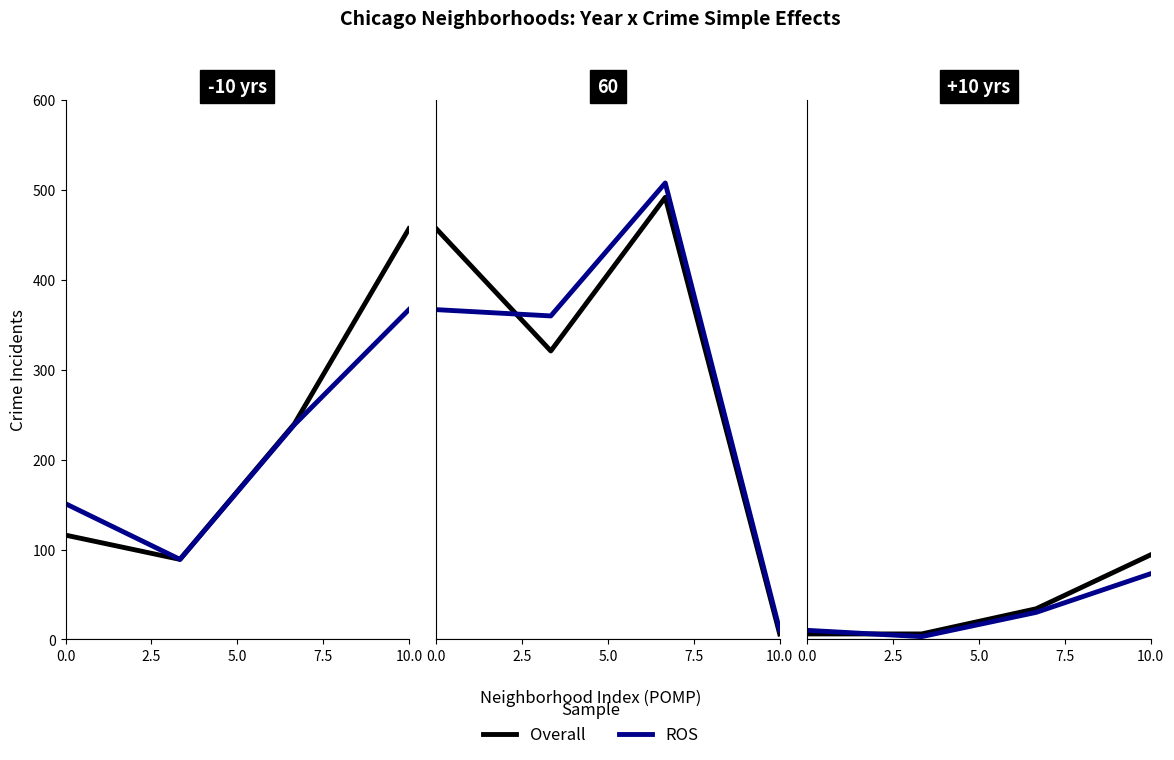

The ROS series shows 8 at 5.0. True or false?

False